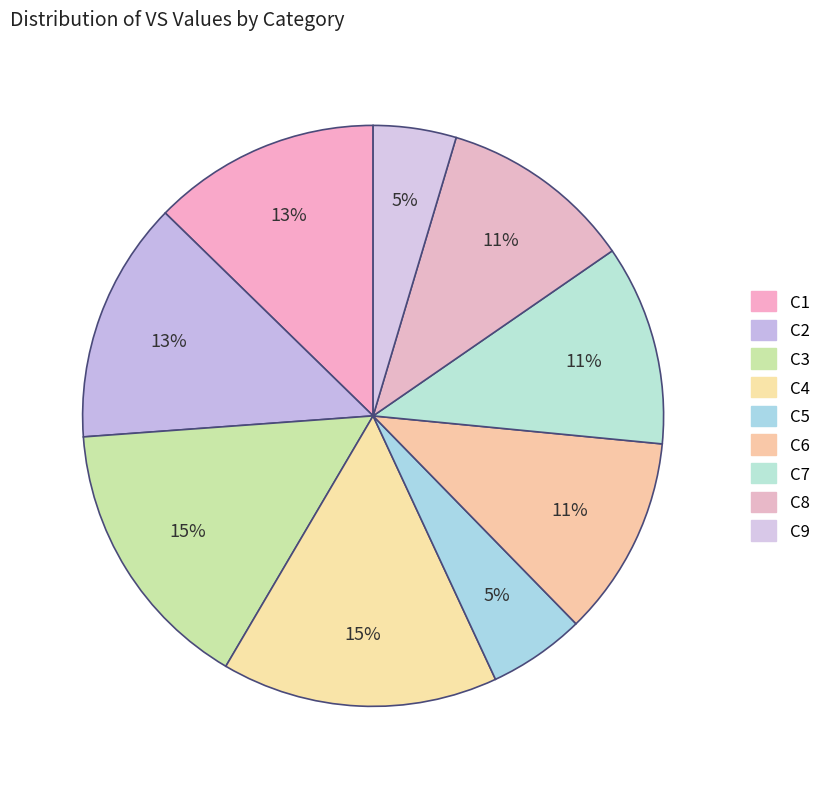

What percentage is the C4 slice, to the nearest percent?

15%